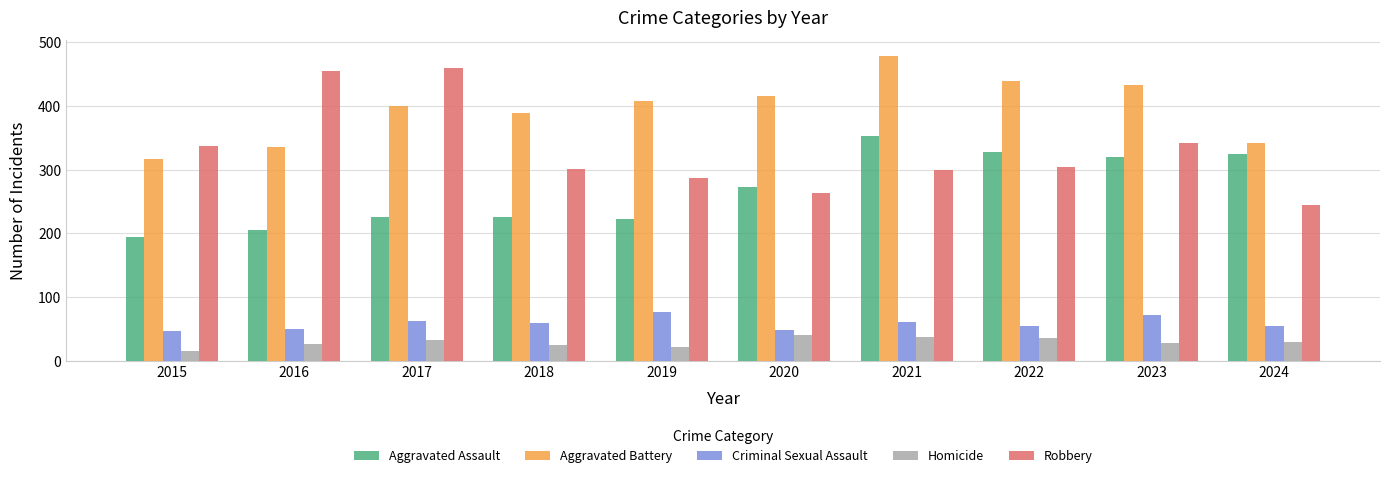

The value of Robbery at 2016 is 454. True or false?

True